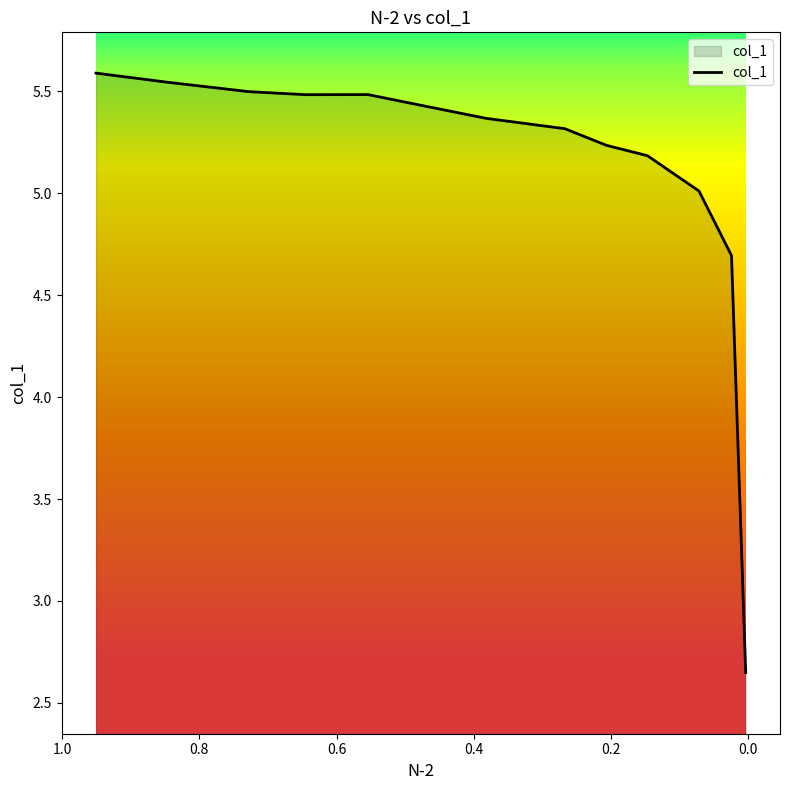

What is the sum of all values?

66.5